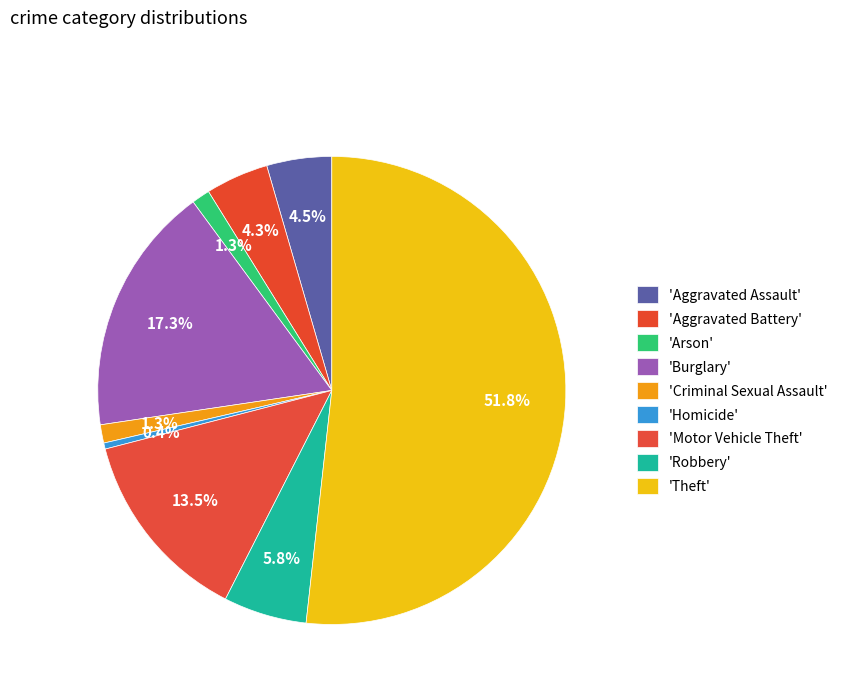

To the nearest percent, what is the difference between the largest and smallest slice percentages?

51%